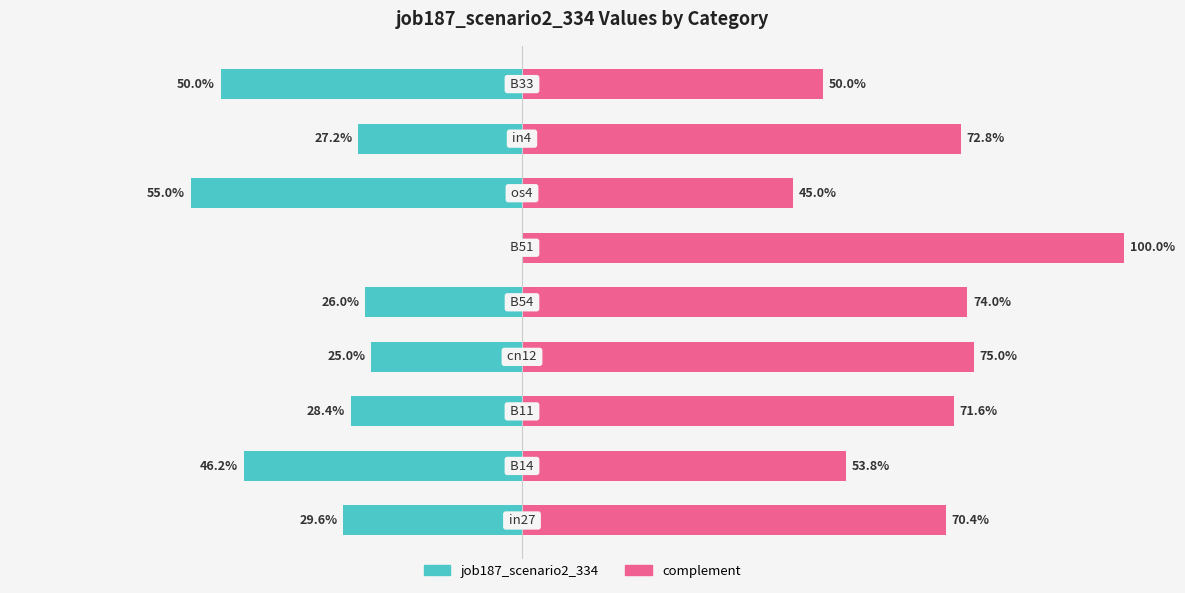

Does the chart contain stacked bars?

No